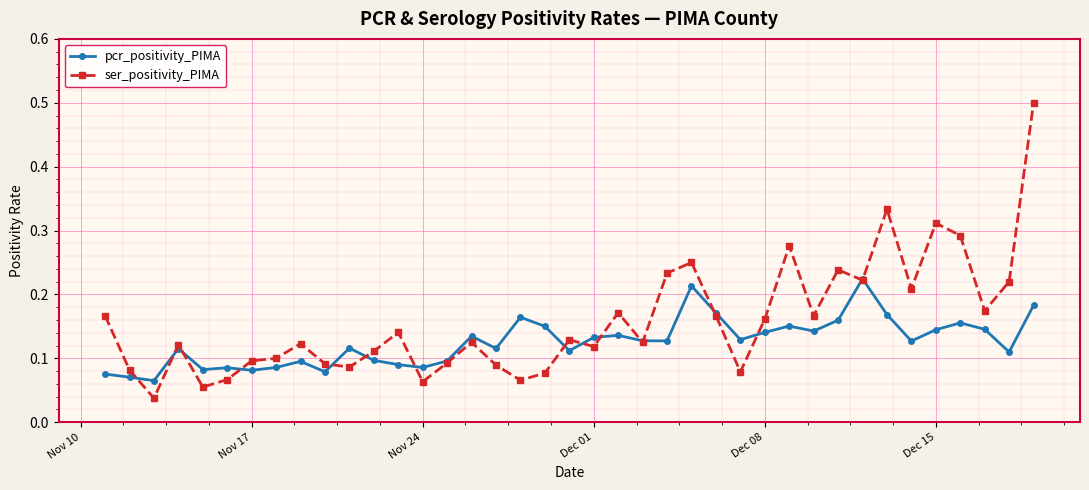

Rank the series by their maximum value, from highest to lowest.

ser_positivity_PIMA, pcr_positivity_PIMA